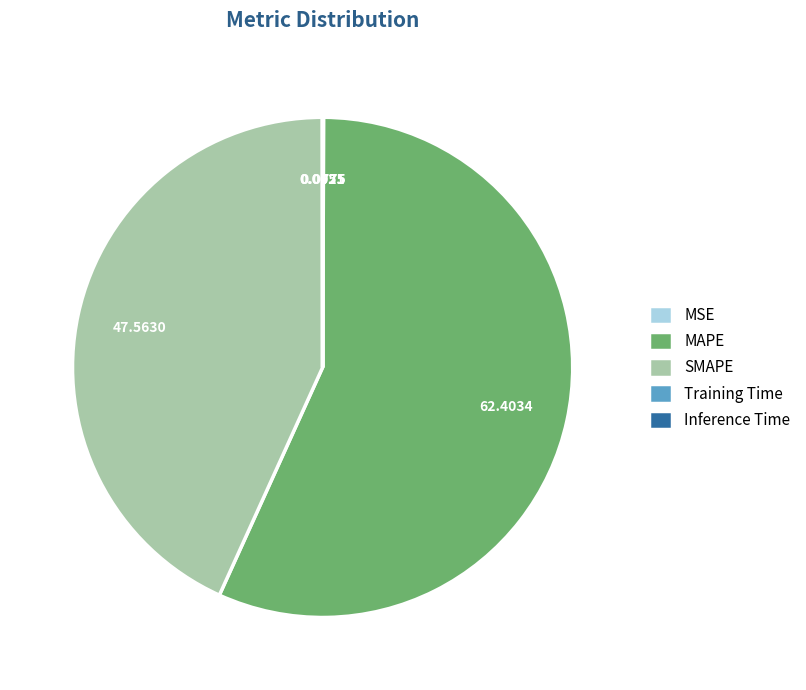

Does any single category account for the majority?

Yes